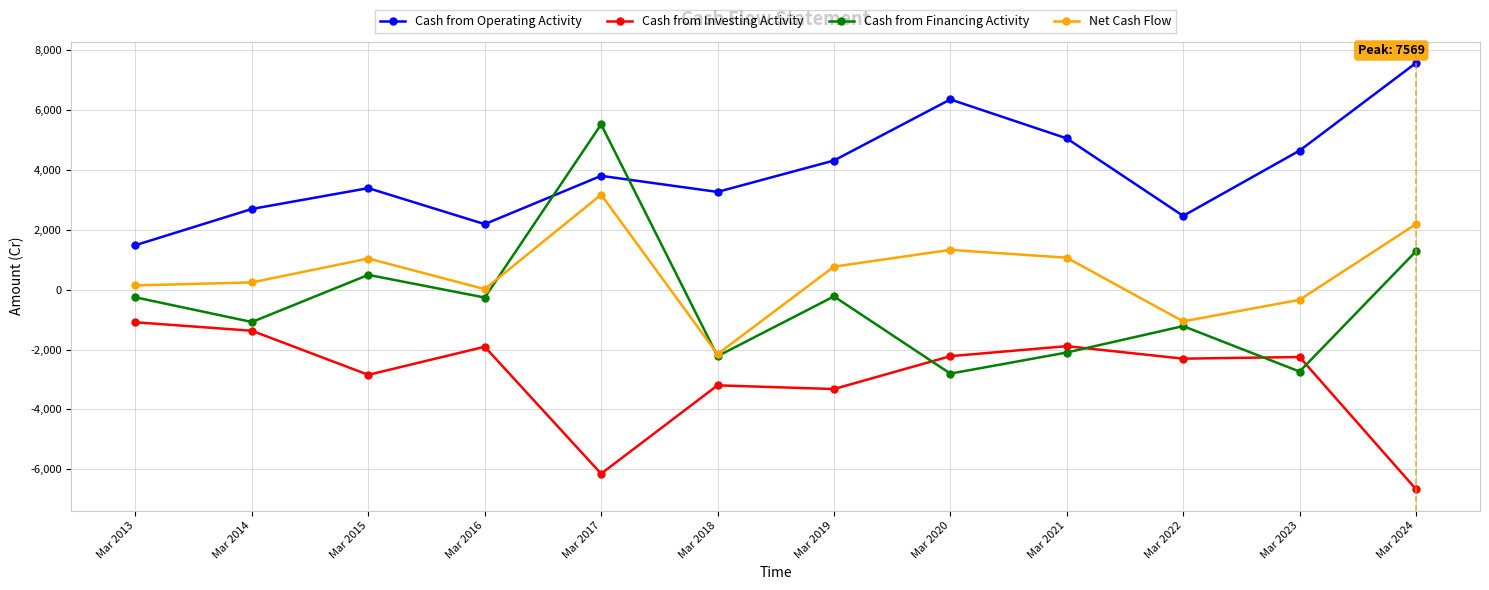

Is the value of Net Cash Flow at Mar 2020 greater than the value of Cash from Financing Activity at Mar 2017?

No